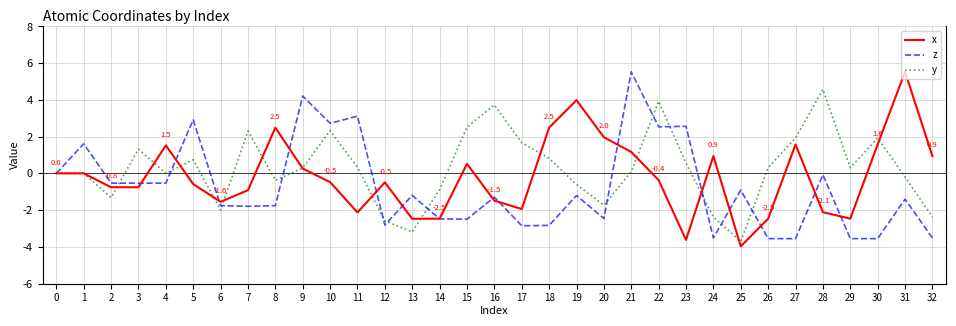

What is the minimum value for z?

-3.6